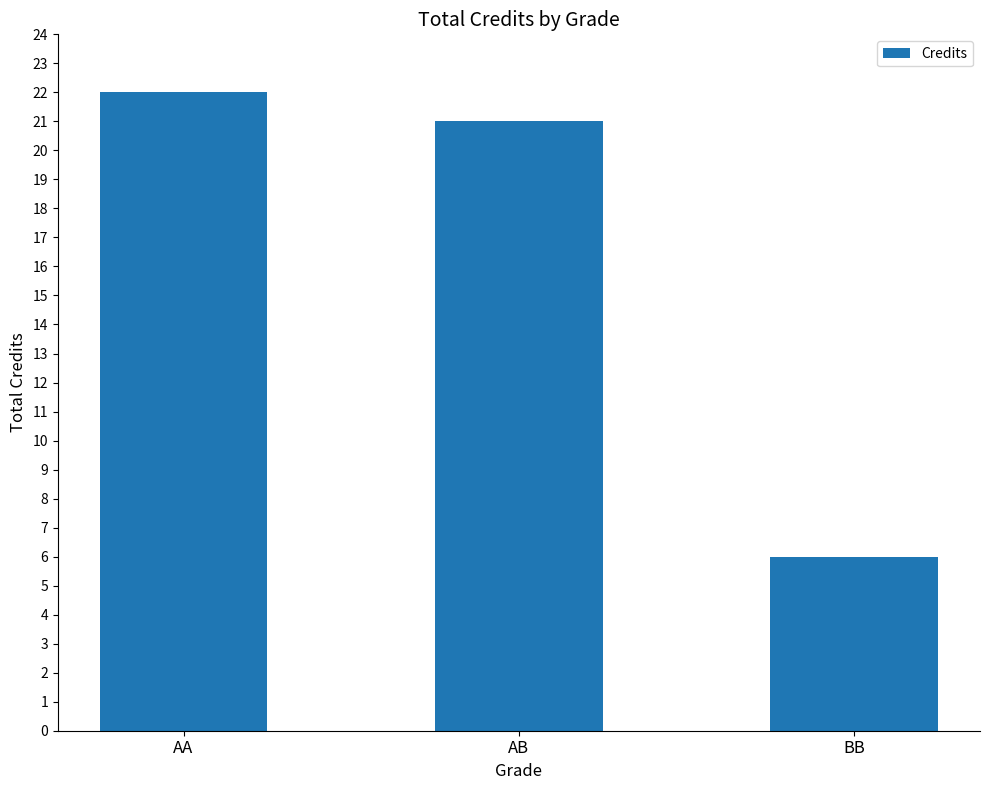

At which category does the chart reach its minimum across all series?

BB